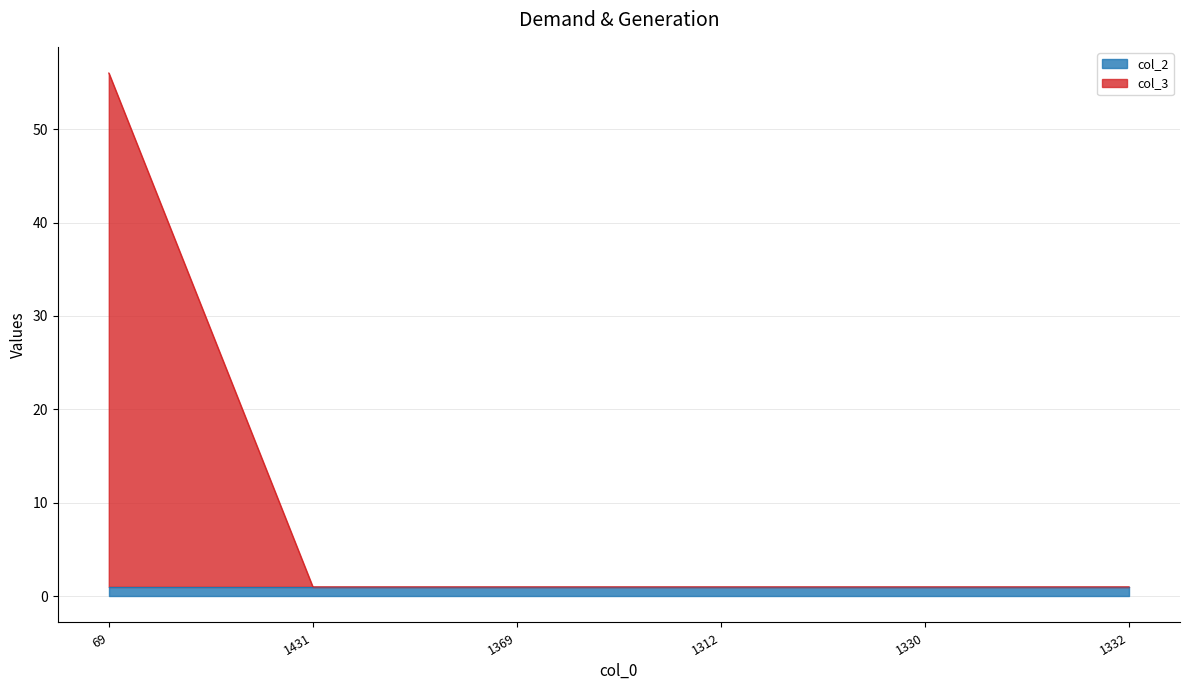

Which category has the highest value across all series?

69